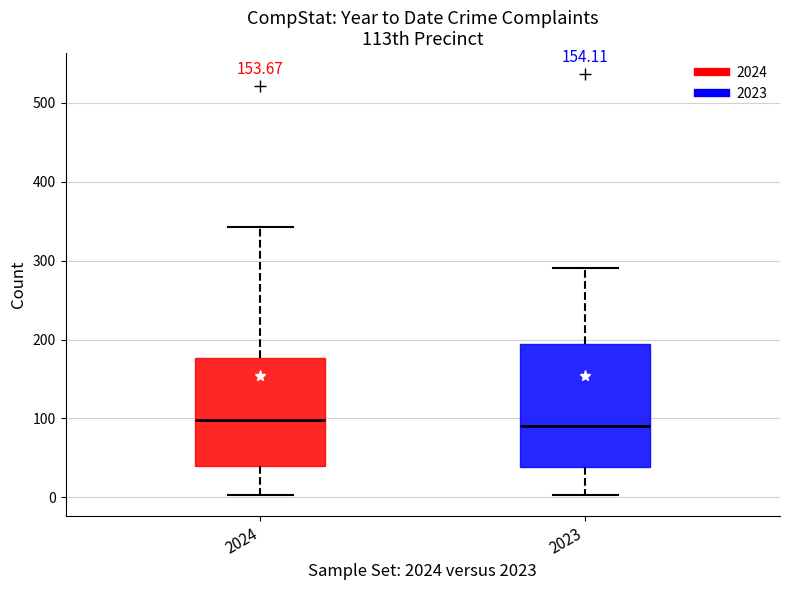

Reading left to right, read every box against the y-axis: the position of its median line, the range the box covers, and the ends of its whiskers. The values are not printed on the chart, so give them approximately, as read against the axis.

2024: median 100, box 40 to 180, whiskers 0 to 340
2023: median 90, box 40 to 190, whiskers 0 to 290